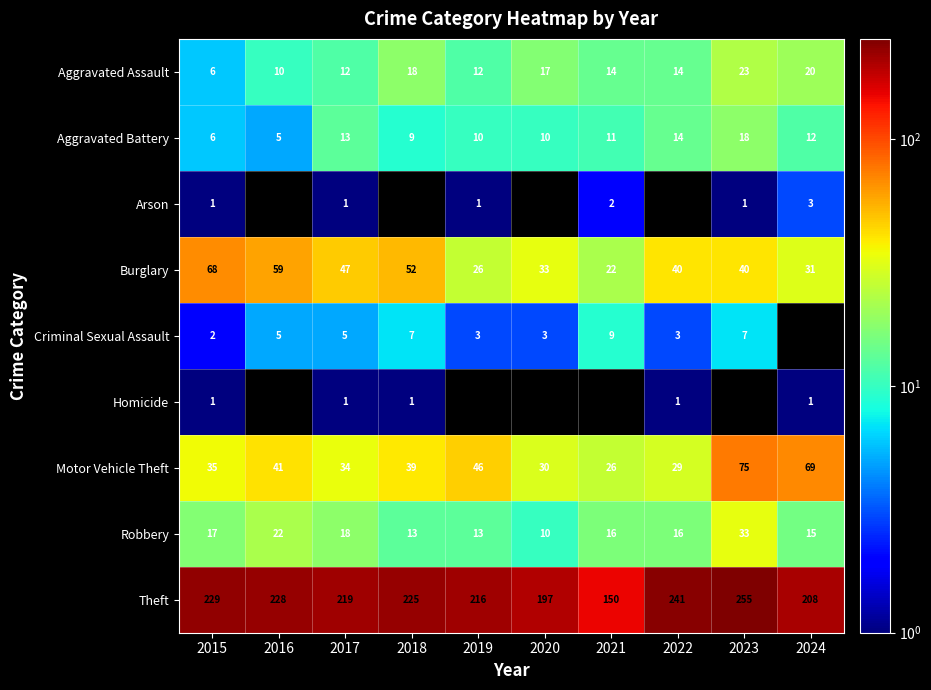

True or false: Aggravated Assault has a value of 21 at 2022.

False